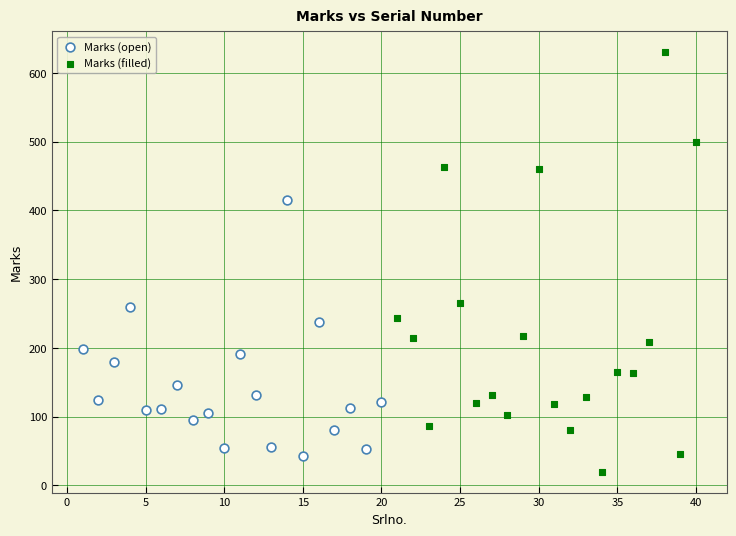

Which series has the widest spread of Y values?

Marks (filled)